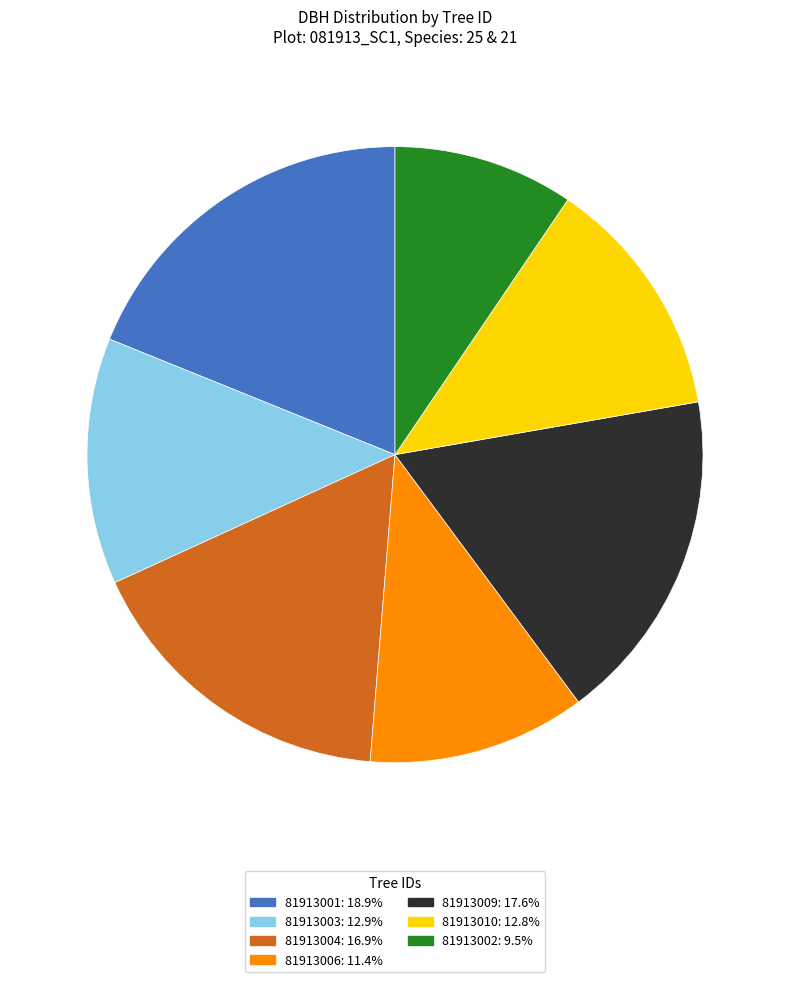

Does 81913004 account for over 50% of the chart?

No